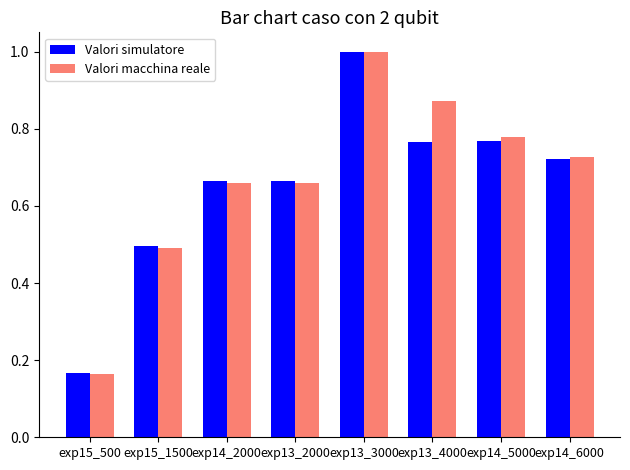

Which series has the largest total across all categories?

Valori macchina reale